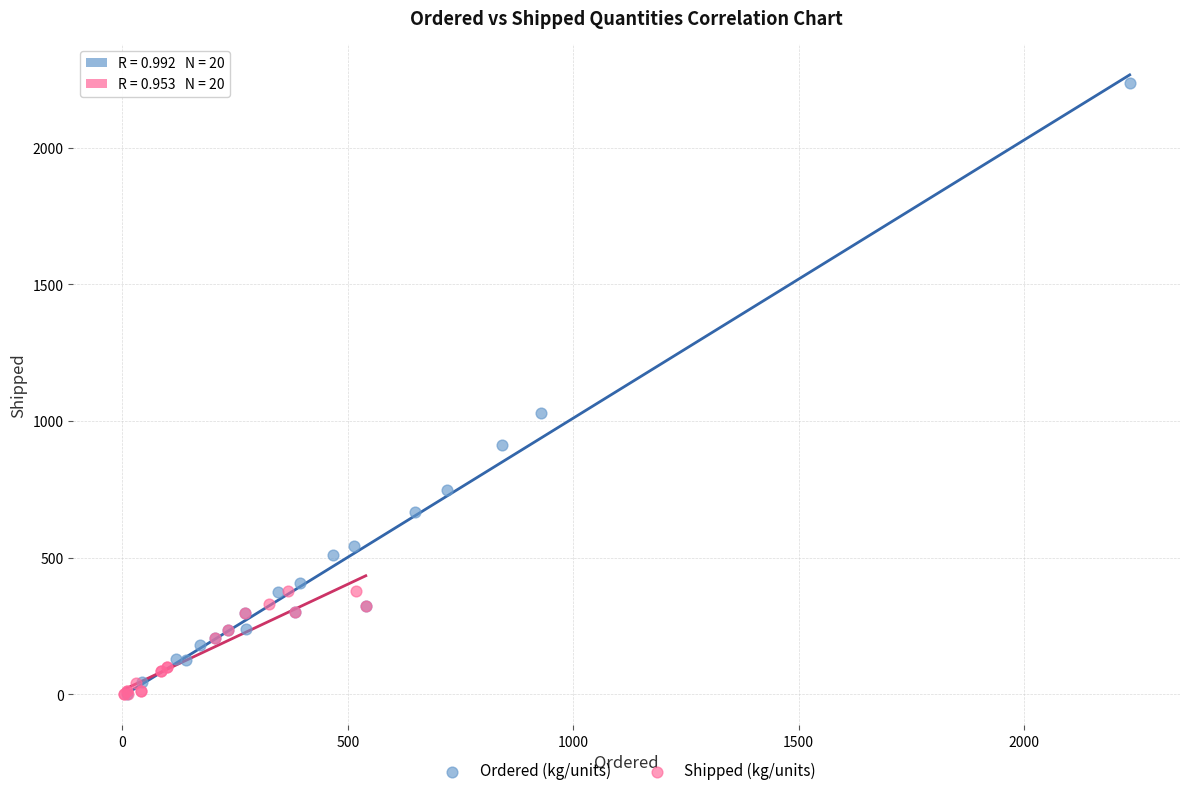

Which series reaches the maximum Y coordinate?

Ordered (kg/units)